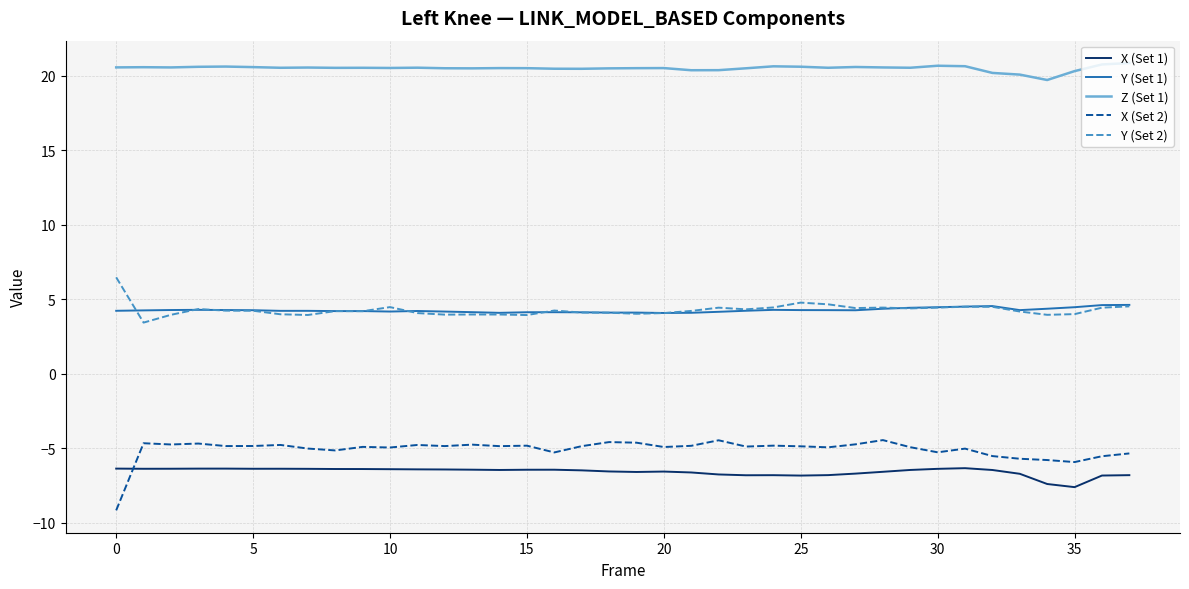

List the series in order of their peak value, lowest first.

X (Set 1), X (Set 2), Y (Set 1), Y (Set 2), Z (Set 1)